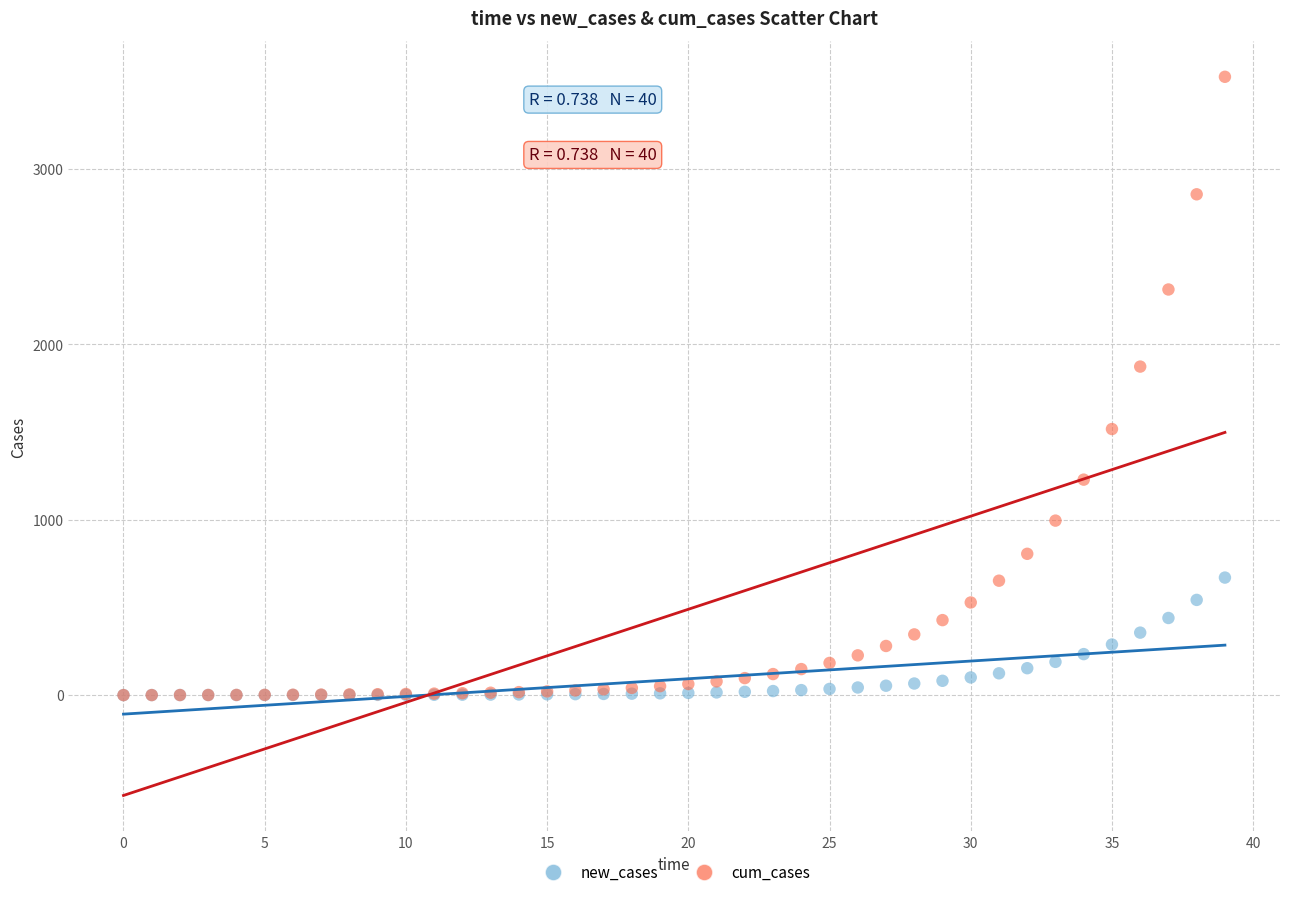

In the cum_cases series, what Y value is closest to 1762?

1873.2